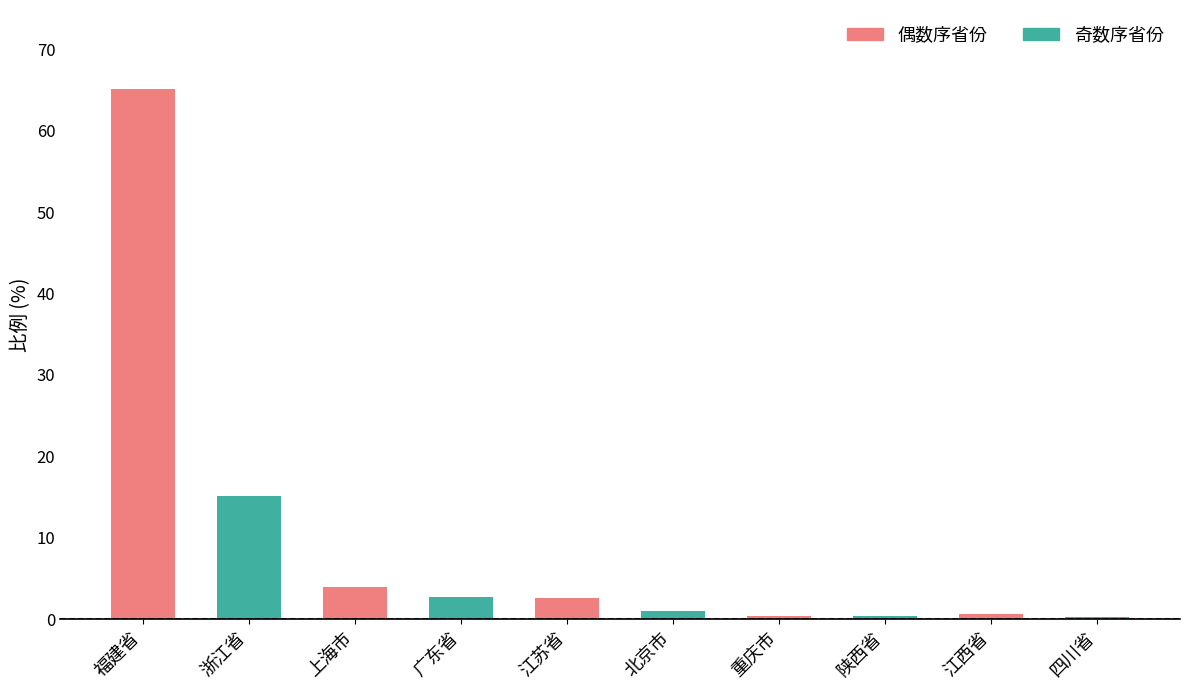

Which category has the highest value across all series?

福建省